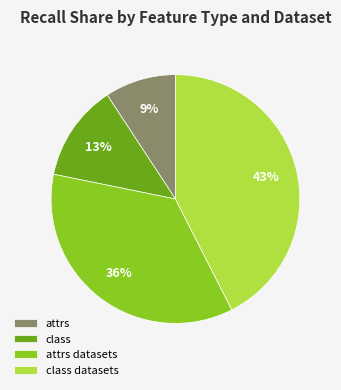

True or false: class datasets accounts for 36% of the total.

False